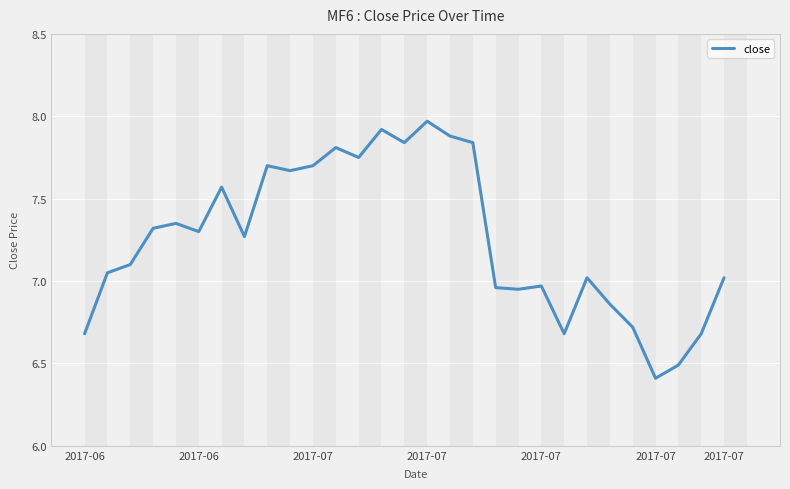

What is the minimum value shown in the chart?

6.4